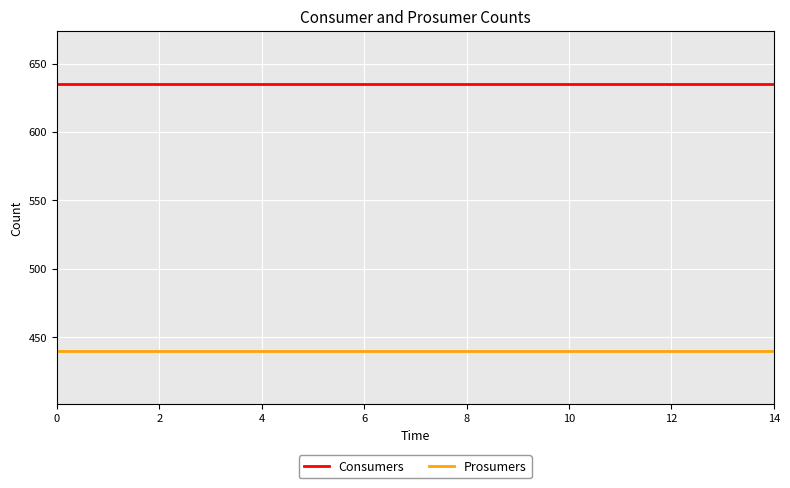

Does the chart display data point markers on the line(s)?

No